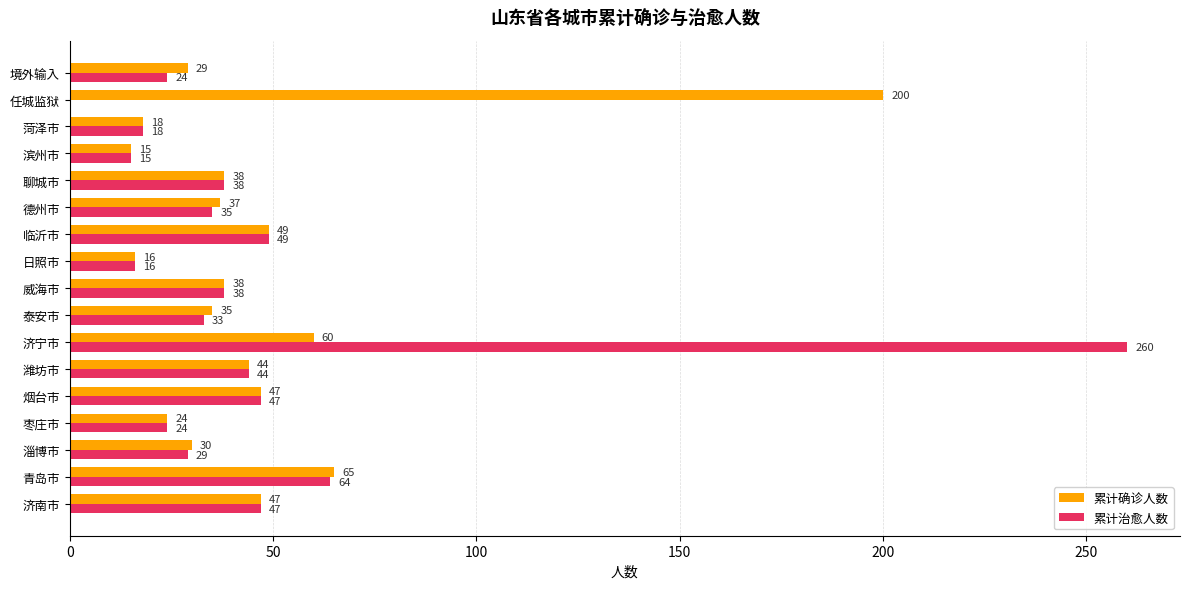

Which series has the widest spread of values?

累计治愈人数